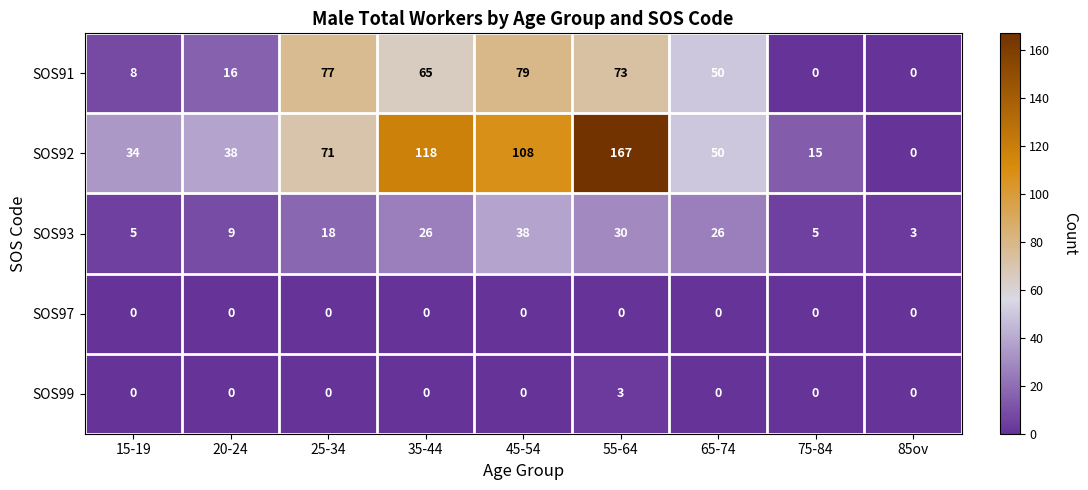

True or false: SOS91 has a value of 12 at 15-19.

False